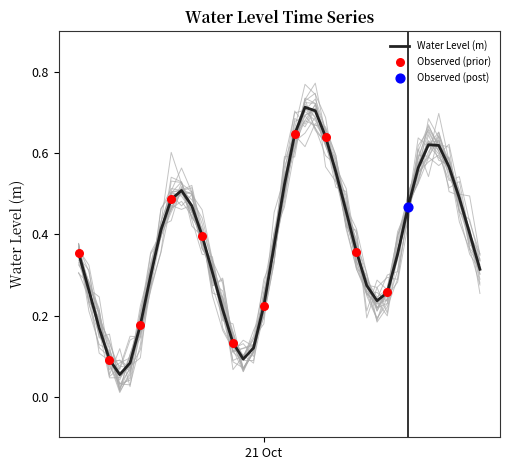

What is the change in value from 2024-10-20 20:00:00 to 2024-10-21 01:00:00?

+0.2